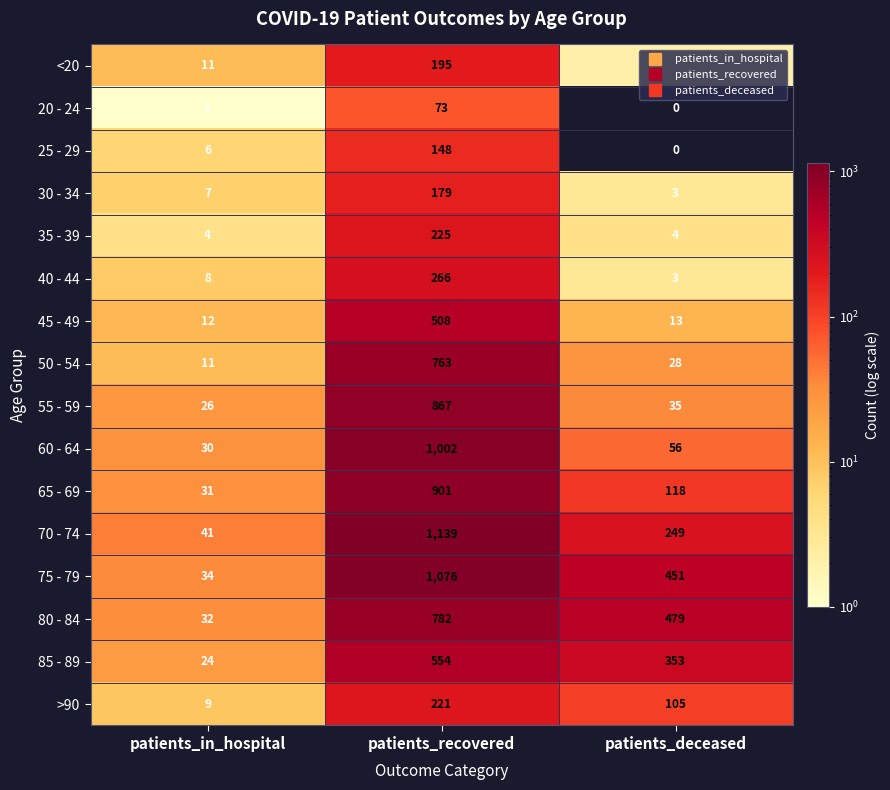

At which label is 40 - 44 closest to 134?

patients_in_hospital